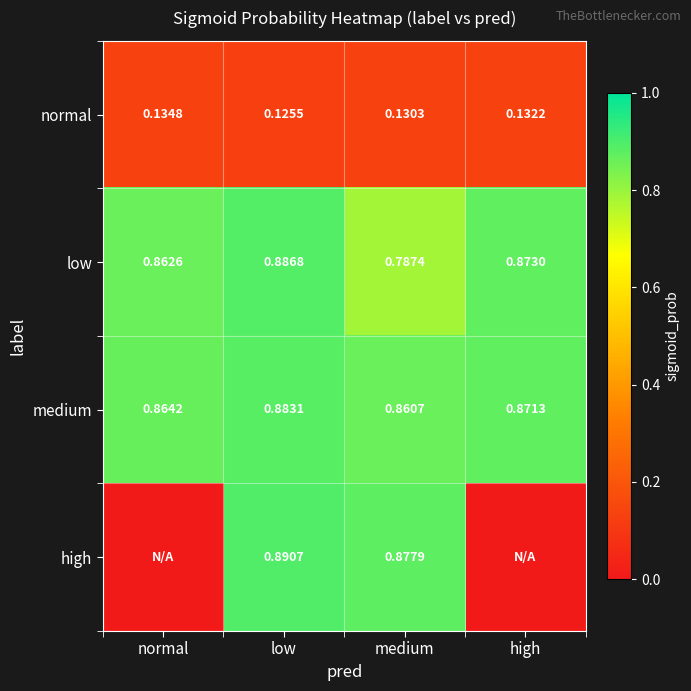

At which label does low reach its peak?

low